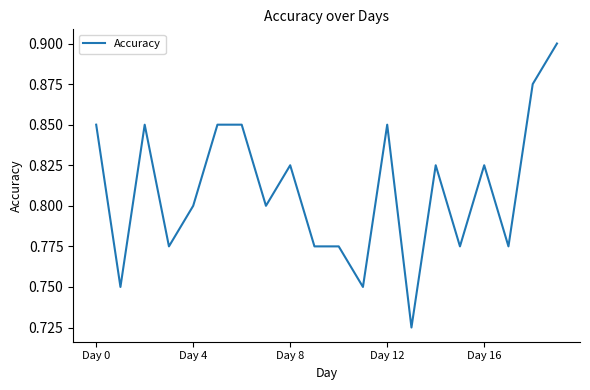

What is the sum of all values?

16.2